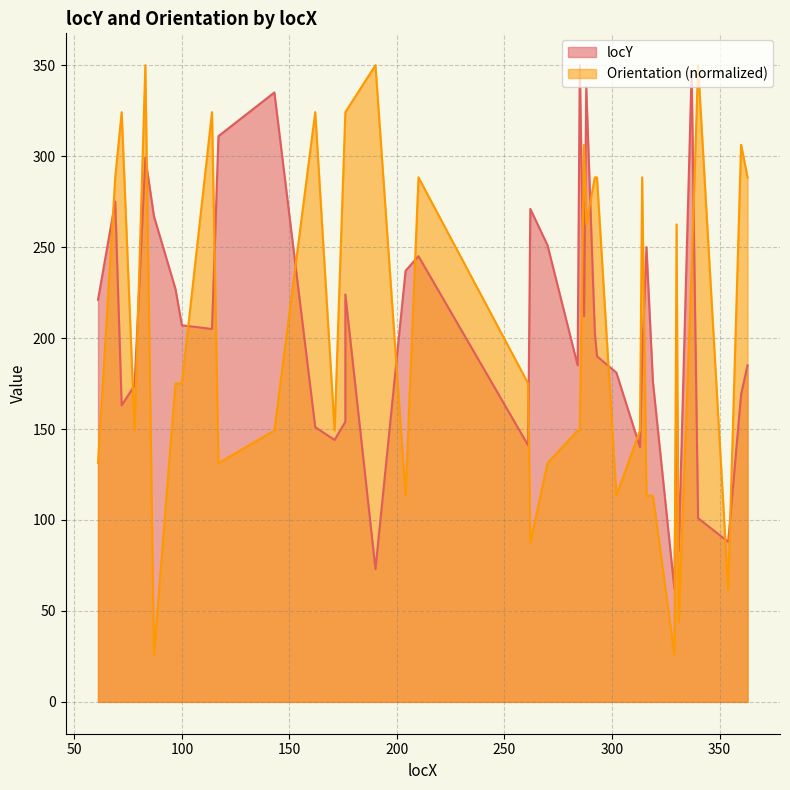

Rank the categories by locY value from lowest to highest.

329, 190, 331, 354, 340, 313, 261, 171, 162, 176, 72, 360, 78, 319, 302, 330, 284, 363, 314, 293, 292, 114, 100, 287, 61, 176, 97, 204, 210, 316, 270, 87, 262, 69, 83, 117, 143, 288, 337, 285